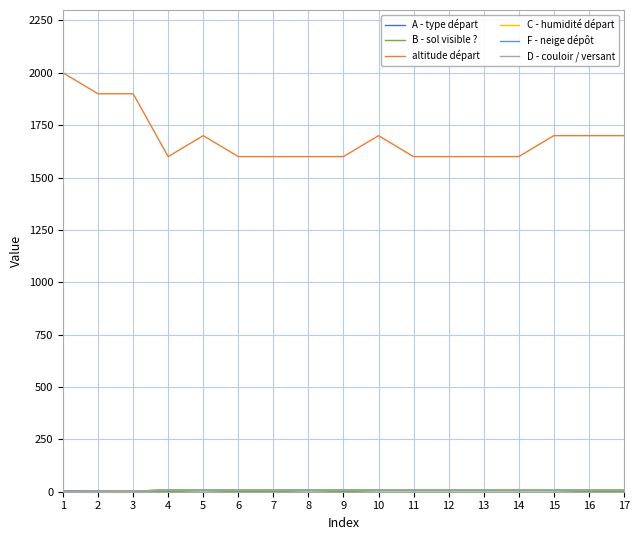

Reading left to right, extract all data points from this chart.

A - type départ: 2	2	2	9	9	9	9	9	9	9	9	9	9	9	9	9	9
B - sol visible ?: 5	4	3	1	4	1	1	4	1	4	4	4	4	4	4	1	1
altitude départ: 2000	1900	1900	1600	1700	1600	1600	1600	1600	1700	1600	1600	1600	1600	1700	1700	1700
C - humidité départ: 5	2	2	9	9	9	9	9	9	9	9	9	9	9	9	9	9
F - neige dépôt: 5	2	2	9	9	9	9	9	9	9	9	9	9	9	9	9	9
D - couloir / versant: 2	2	2	9	9	9	9	9	9	9	9	9	9	9	9	9	9